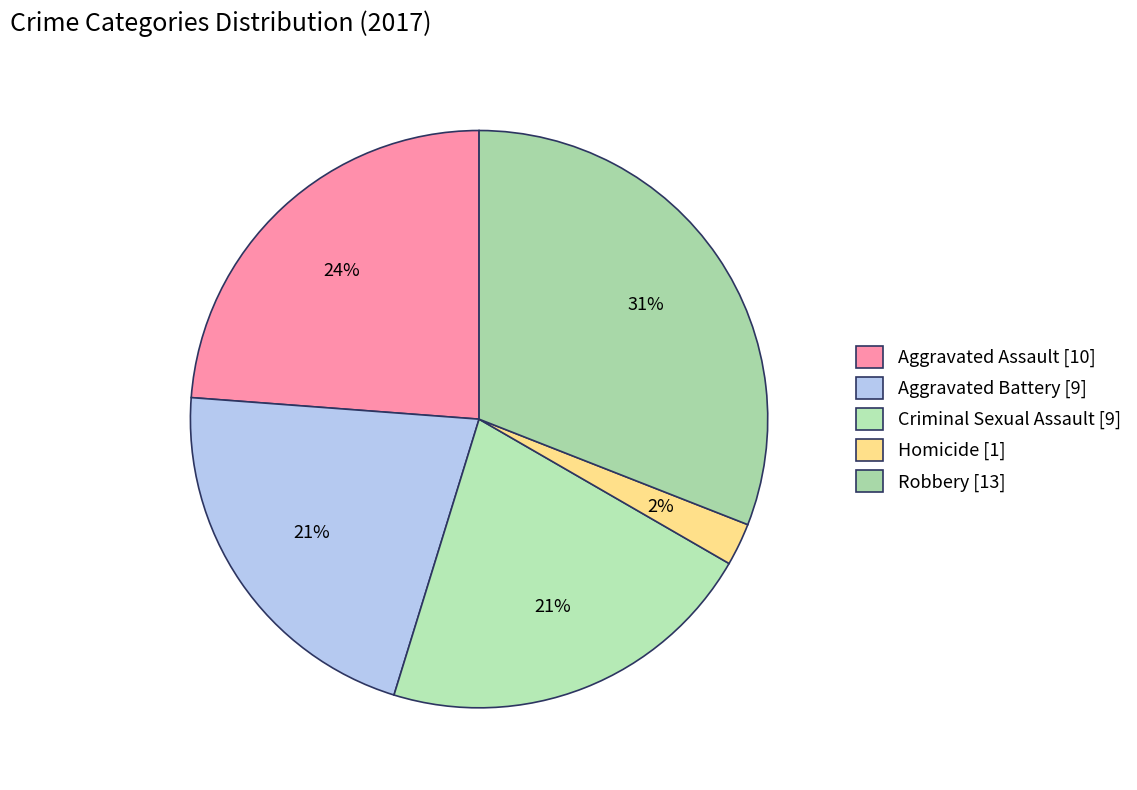

Is it true that Aggravated Assault is 24% of the pie?

True